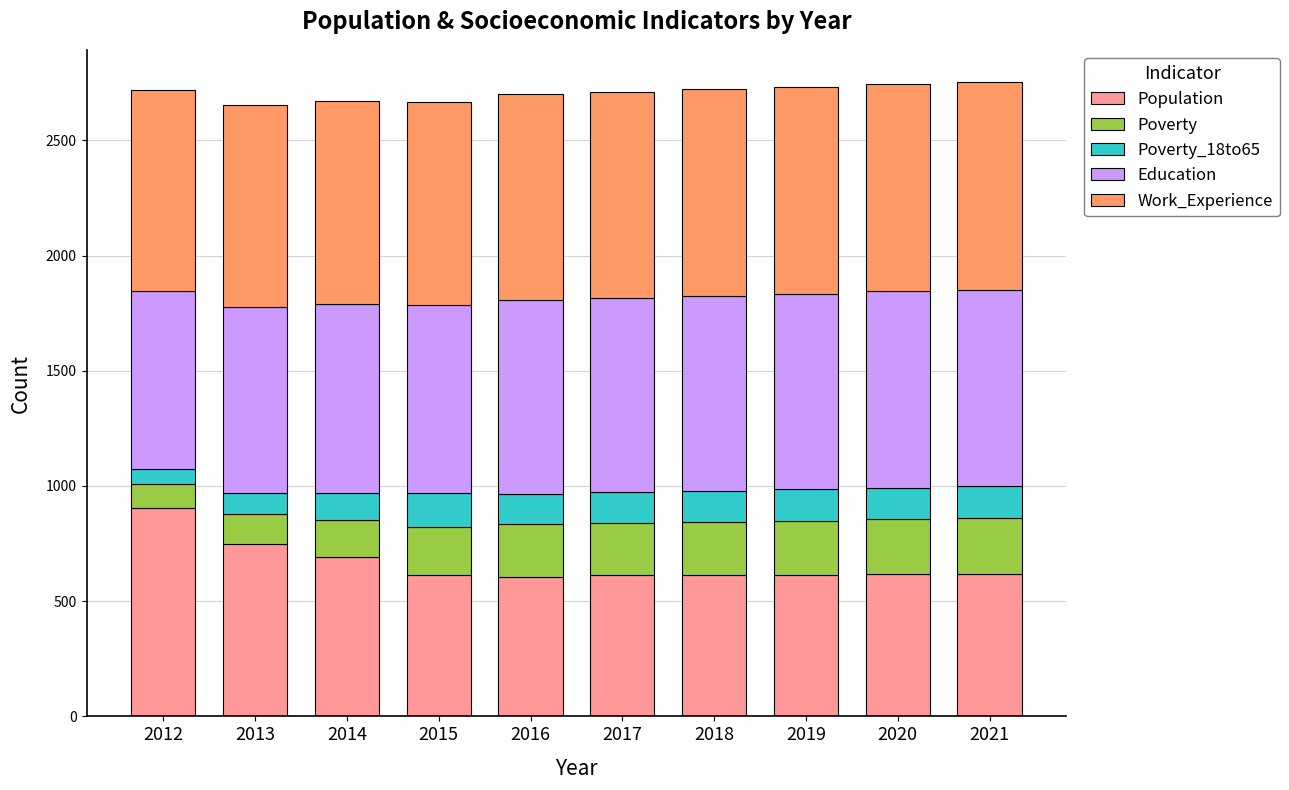

What is the sum of the Population values at 2018 and 2021?

1231